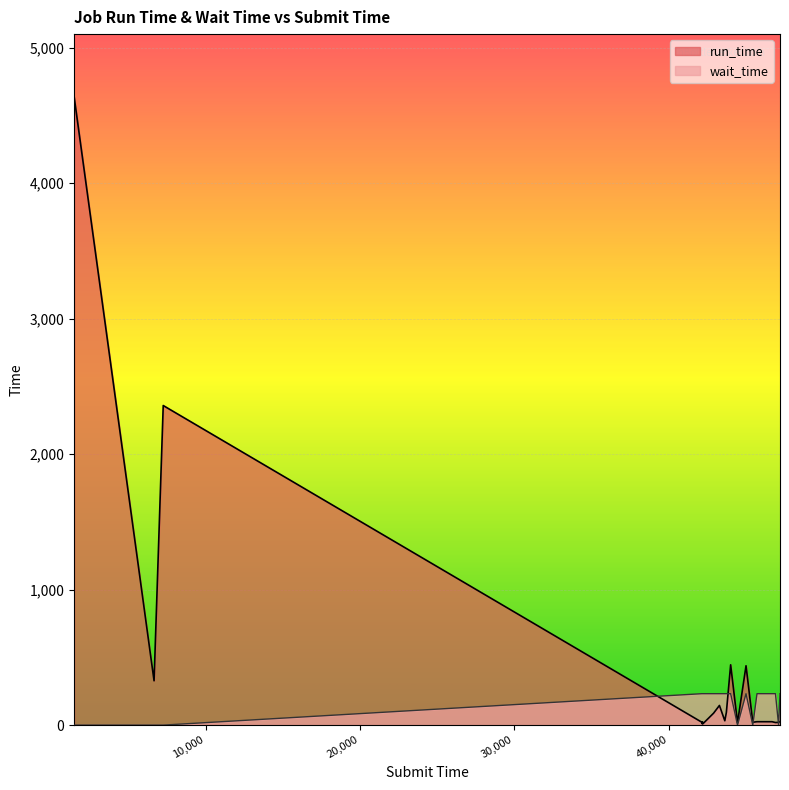

Which category has the lowest value in the run_time series?

42168